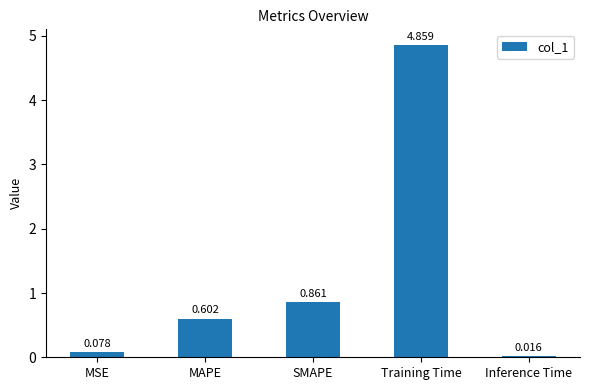

Which label corresponds to the smallest value in the chart?

Inference Time